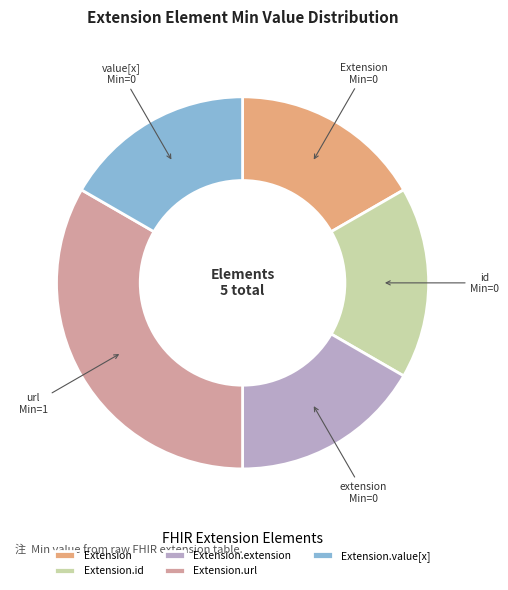

Count the number of slices in the pie.

5